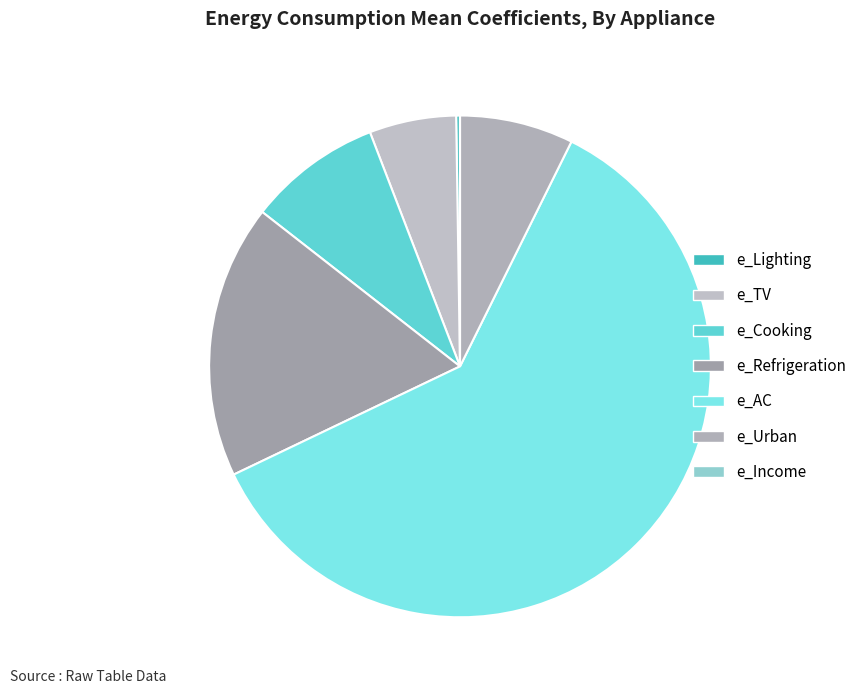

Do e_Lighting and e_Cooking together represent more than half of the pie?

No